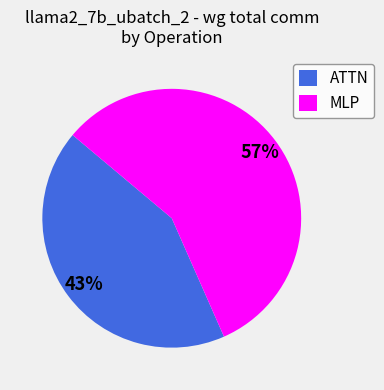

Is ATTN the majority of the pie?

No